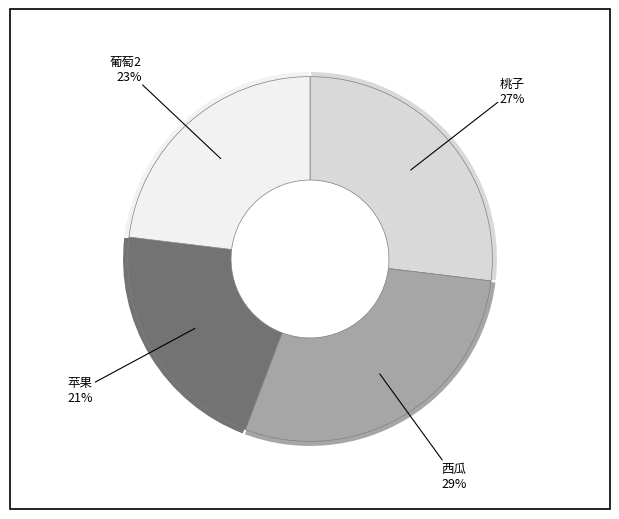

To the nearest percent, what is the average slice percentage?

25%